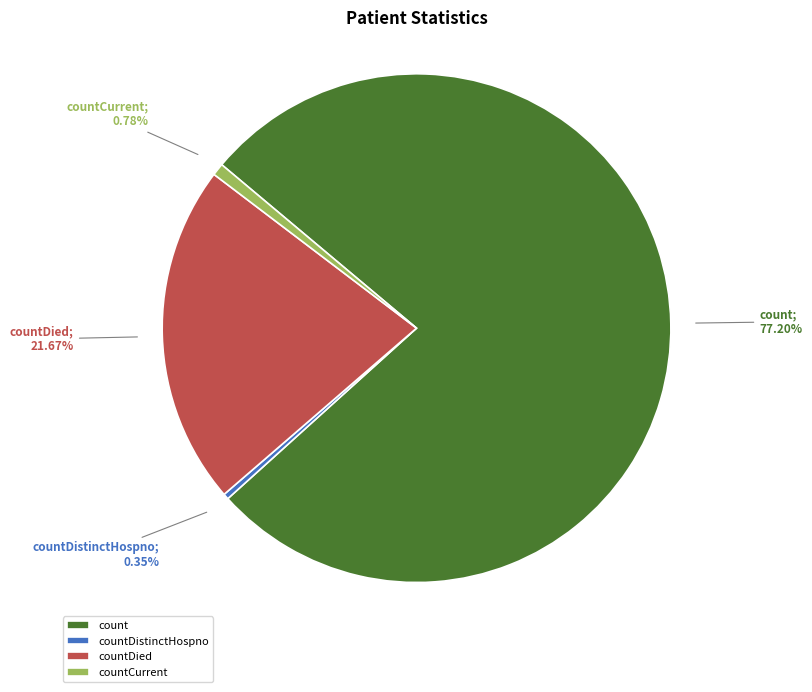

Does countDied represent more than half of the total?

No